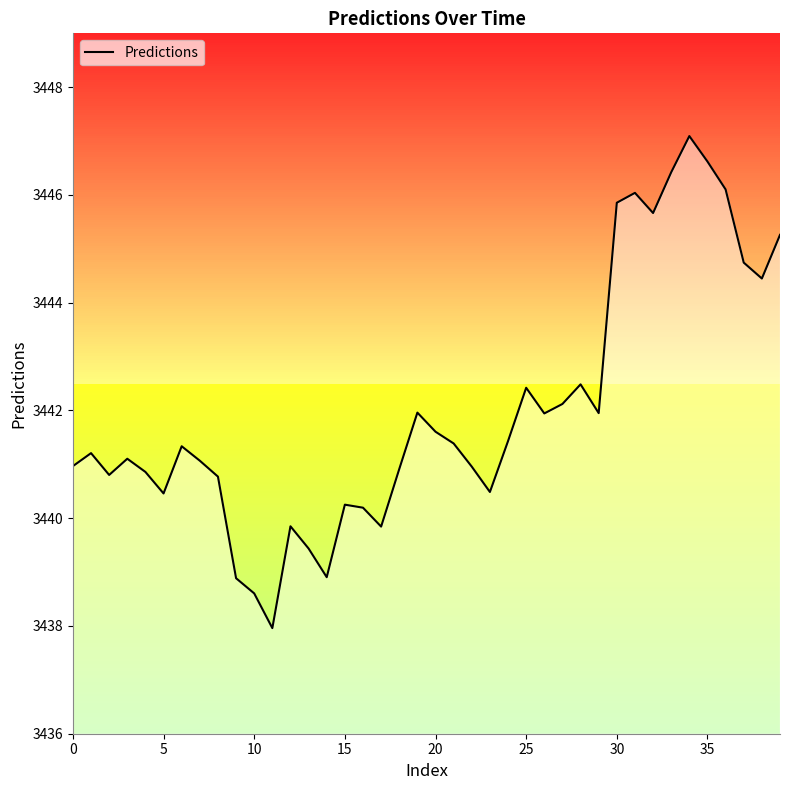

What is the smallest value displayed?

3438.0